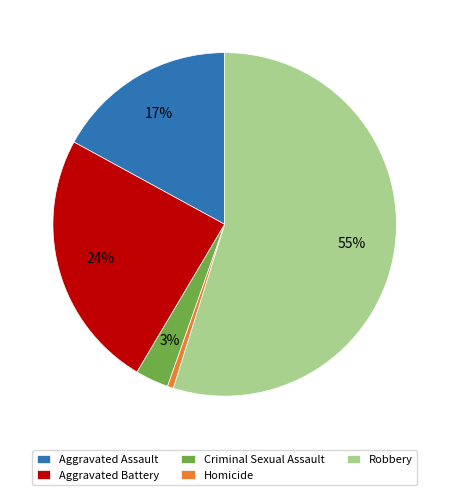

To the nearest percent, what portion does Robbery represent?

55%